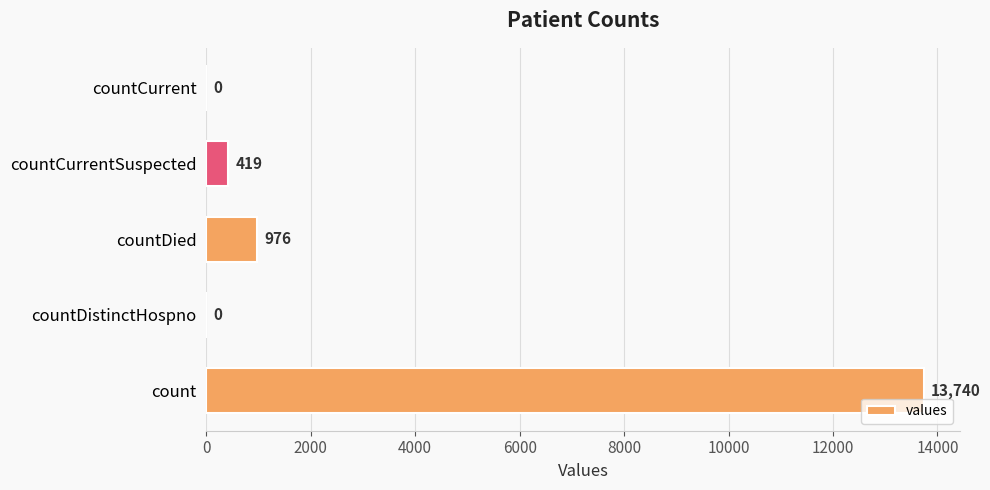

How many values are above zero?

3